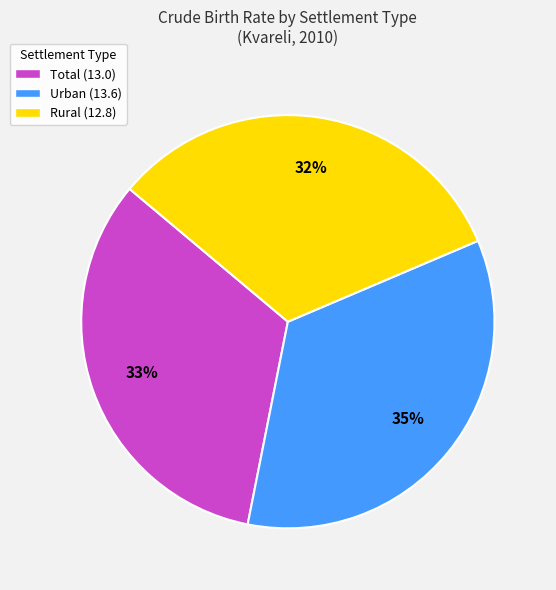

Combined, do Total (13.0) and Rural (12.8) account for over 50%?

Yes